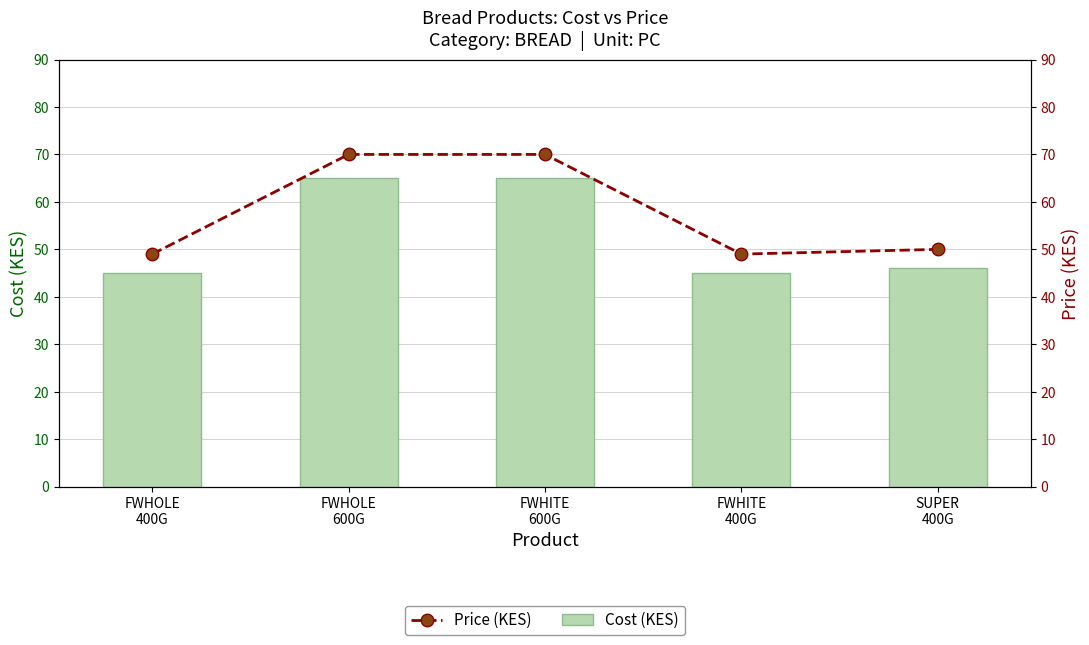

What is the difference between the Price (KES) values at FWHOLE
600G and FWHITE
400G?

21